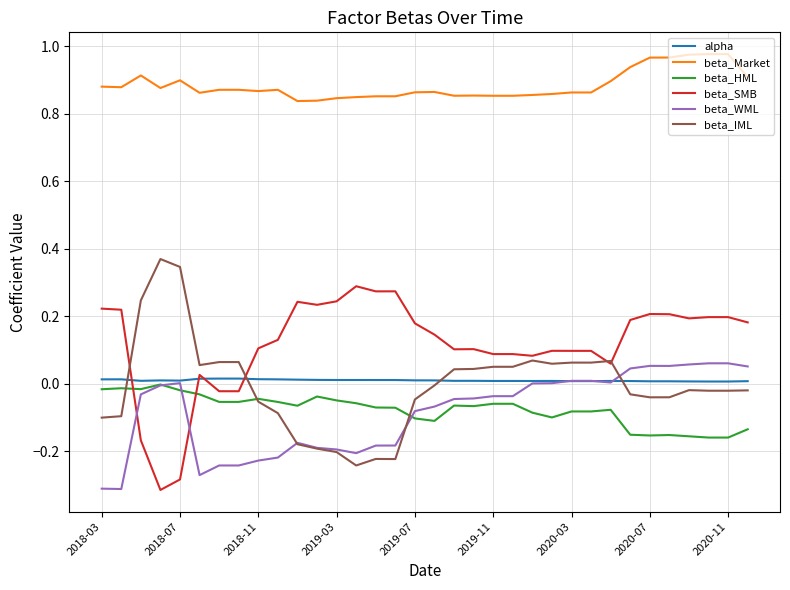

Which series has the largest total across all categories?

beta_Market